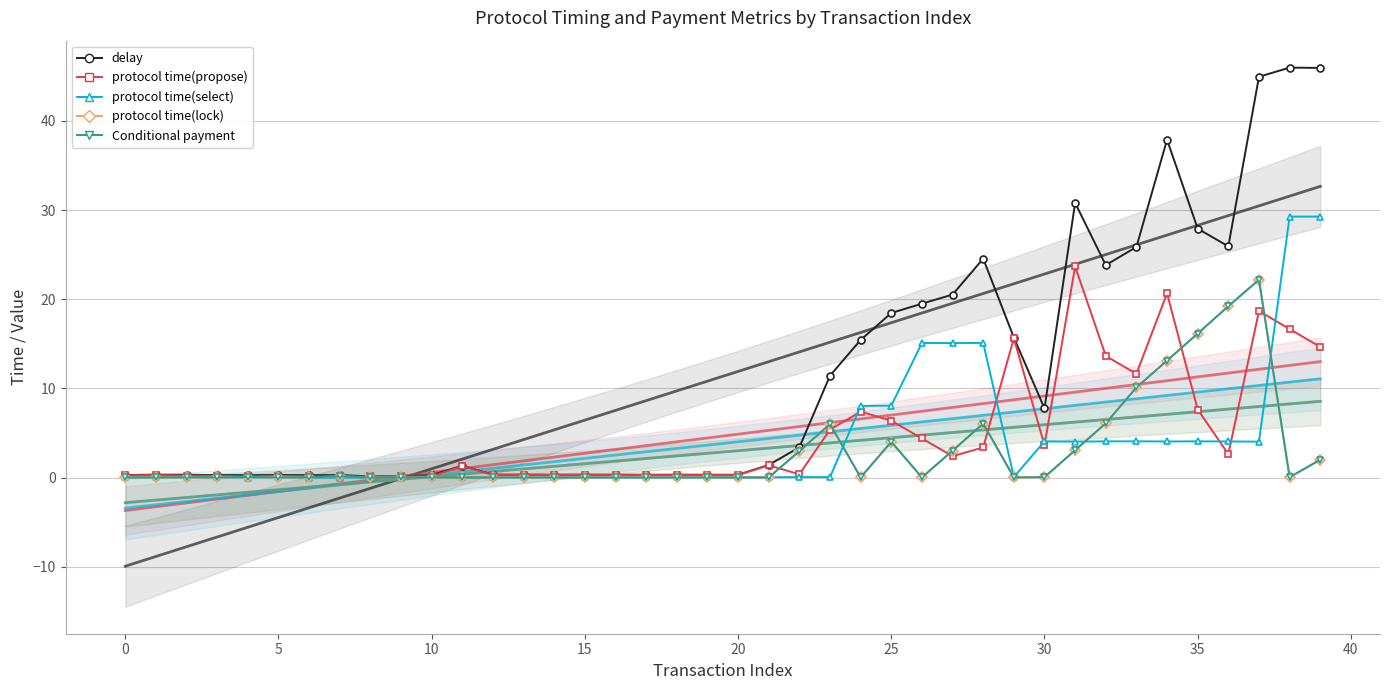

Reading right to left, extract all data points from this chart.

delay: 39=45.9	38=46.0	37=44.9	36=25.9	35=27.9	34=37.9	33=25.9	32=23.8	31=30.8	30=7.8	29=15.7	28=24.5	27=20.5	26=19.5	25=18.5	24=15.4	23=11.4	22=3.4	21=1.4	20=0.3	19=0.3	18=0.3	17=0.3	16=0.3	15=0.3	14=0.3	13=0.3	12=0.3	11=1.3	10=0.3	9=0.1	8=0.1	7=0.3	6=0.3	5=0.3	4=0.3	3=0.3	2=0.3	1=0.3	0=0.3
protocol time(propose): 39=14.6	38=16.7	37=18.7	36=2.6	35=7.6	34=20.7	33=11.6	32=13.6	31=23.7	30=3.6	29=15.6	28=3.4	27=2.4	26=4.4	25=6.4	24=7.4	23=5.4	22=0.4	21=1.4	20=0.3	19=0.3	18=0.3	17=0.3	16=0.3	15=0.3	14=0.3	13=0.3	12=0.3	11=1.3	10=0.1	9=0.1	8=0.1	7=0.1	6=0.1	5=0.2	4=0.1	3=0.2	2=0.2	1=0.3	0=0.3
protocol time(select): 39=29.3	38=29.3	37=4.0	36=4.0	35=4.1	34=4.0	33=4.1	32=4.1	31=4.0	30=4.0	29=0.1	28=15.1	27=15.1	26=15.1	25=8.1	24=8.0	23=0.0	22=0.0	21=0.0	20=0.0	19=0.0	18=0.0	17=0.0	16=0.0	15=0.0	14=0.0	13=0.0	12=0.0	11=0.0	10=0.1	9=0.0	8=0.0	7=0.0	6=0.0	5=0.1	4=0.0	3=0.1	2=0.1	1=0.0	0=0.0
protocol time(lock): 39=2.0	38=0.0	37=22.2	36=19.2	35=16.2	34=13.1	33=10.1	32=6.1	31=3.1	30=0.0	29=0.0	28=6.1	27=3.0	26=0.0	25=4.0	24=0.0	23=6.0	22=3.0	21=0.0	20=0.0	19=0.0	18=0.0	17=0.0	16=0.0	15=0.0	14=0.0	13=0.0	12=0.0	11=0.0	10=0.0	9=0.0	8=0.0	7=0.1	6=0.0	5=0.0	4=0.1	3=0.0	2=0.0	1=0.0	0=0.0
Conditional payment: 39=2.0	38=0.0	37=22.2	36=19.2	35=16.1	34=13.1	33=10.1	32=6.1	31=3.1	30=0.0	29=0.0	28=6.1	27=3.0	26=0.0	25=4.0	24=0.0	23=6.0	22=3.0	21=0.0	20=0.0	19=0.0	18=0.0	17=0.0	16=0.0	15=0.0	14=0.0	13=0.0	12=0.0	11=0.0	10=0.0	9=0.0	8=0.0	7=0.1	6=0.0	5=0.0	4=0.1	3=0.0	2=0.0	1=0.0	0=0.0